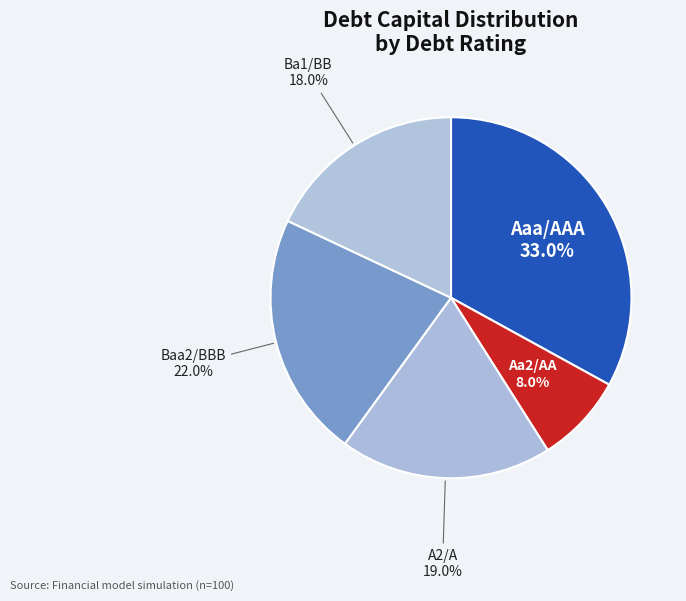

To the nearest percent, what percentage of the pie is A2/A?

19%